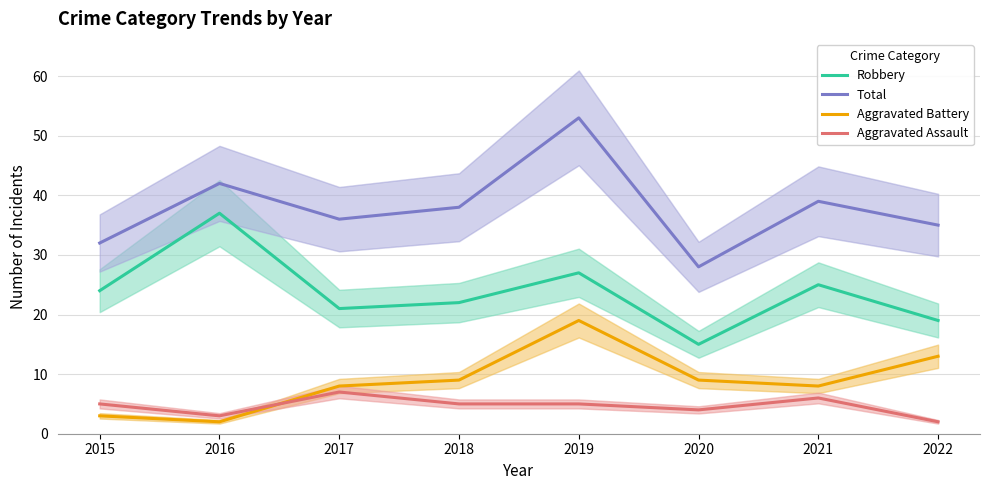

Reading left to right, what are all the values shown in this chart?

Robbery: 2015=24	2016=37	2017=21	2018=22	2019=27	2020=15	2021=25	2022=19
Total: 2015=32	2016=42	2017=36	2018=38	2019=53	2020=28	2021=39	2022=35
Aggravated Battery: 2015=3	2016=2	2017=8	2018=9	2019=19	2020=9	2021=8	2022=13
Aggravated Assault: 2015=5	2016=3	2017=7	2018=5	2019=5	2020=4	2021=6	2022=2